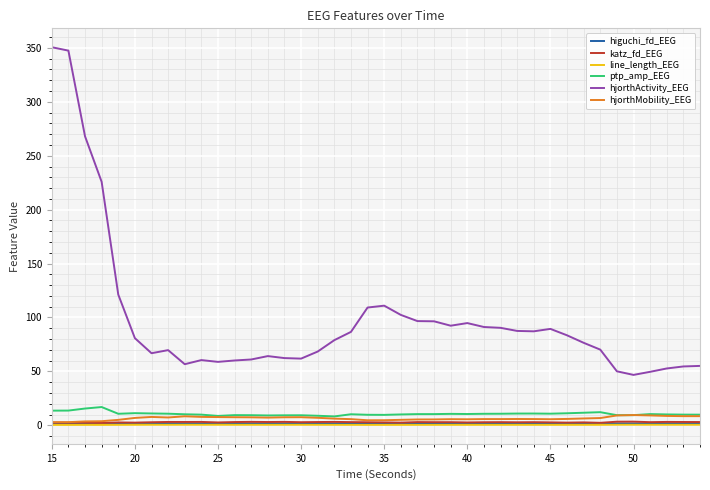

True or false: ptp_amp_EEG and hjorthActivity_EEG intersect in this chart.

False